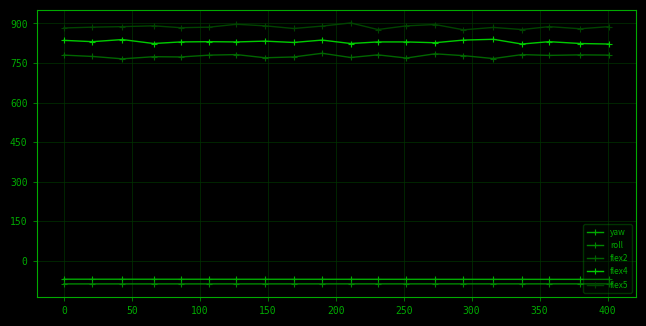

What is the difference between the second highest and minimum values in the flex5 series?

21.0